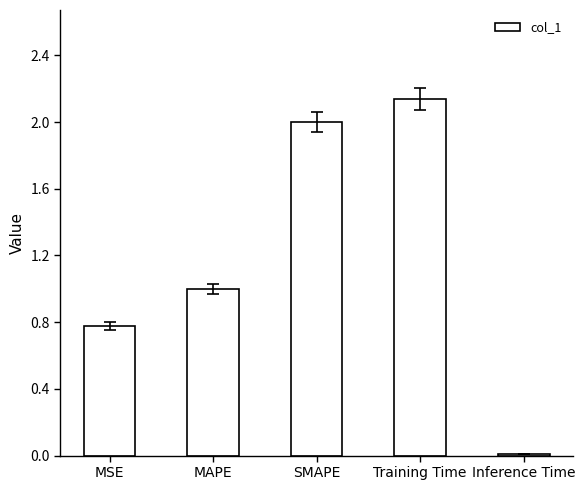

Is it true that the value at SMAPE is 2.0?

True